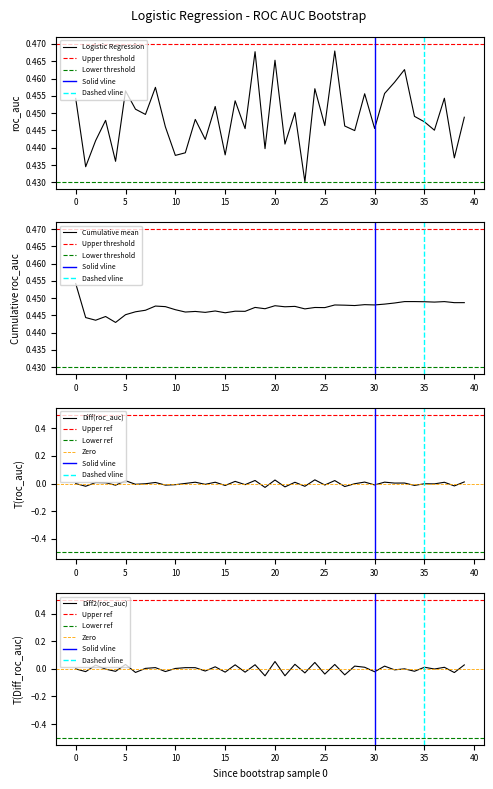

How many values are between 0 and 1?

40